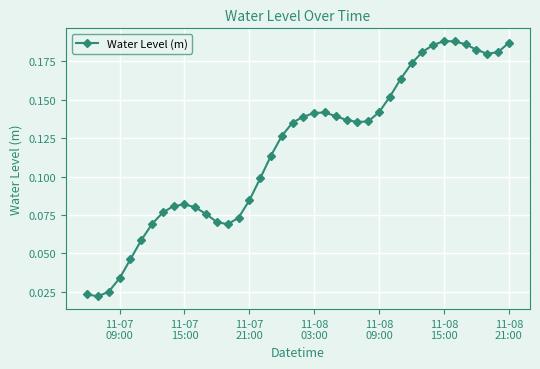

Count the values in the range 0 to 1.

40